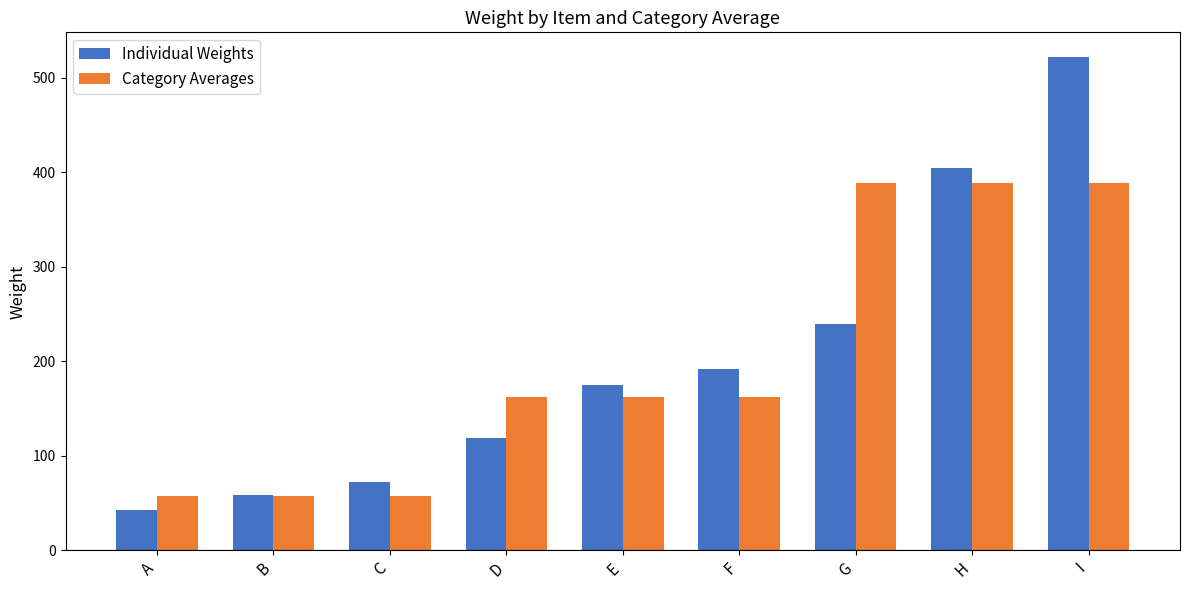

What value does the Individual Weights series have at F, to the nearest 10?

190